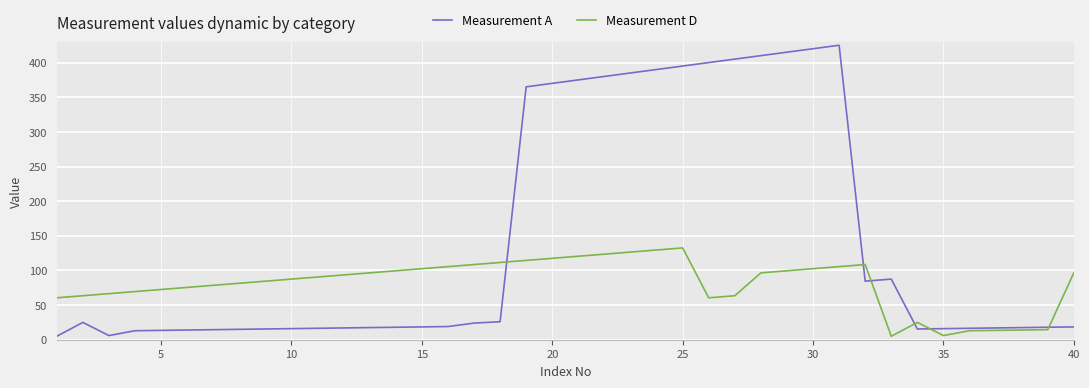

Which series has the largest range (max minus min)?

Measurement A